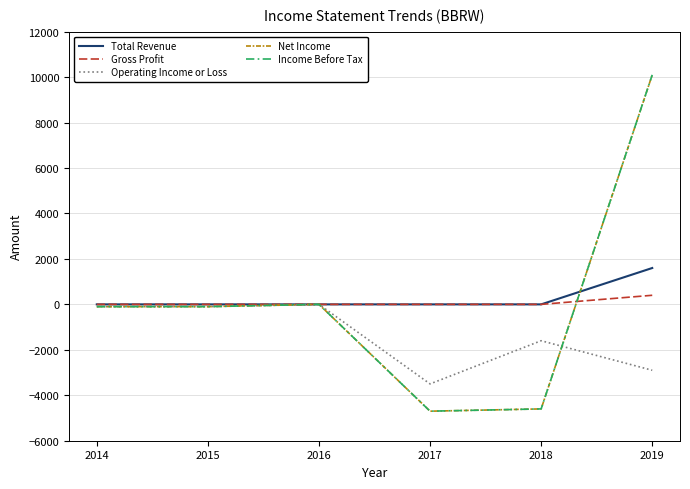

Is the value of Net Income at 2015 greater than the value of Total Revenue at 2019?

No